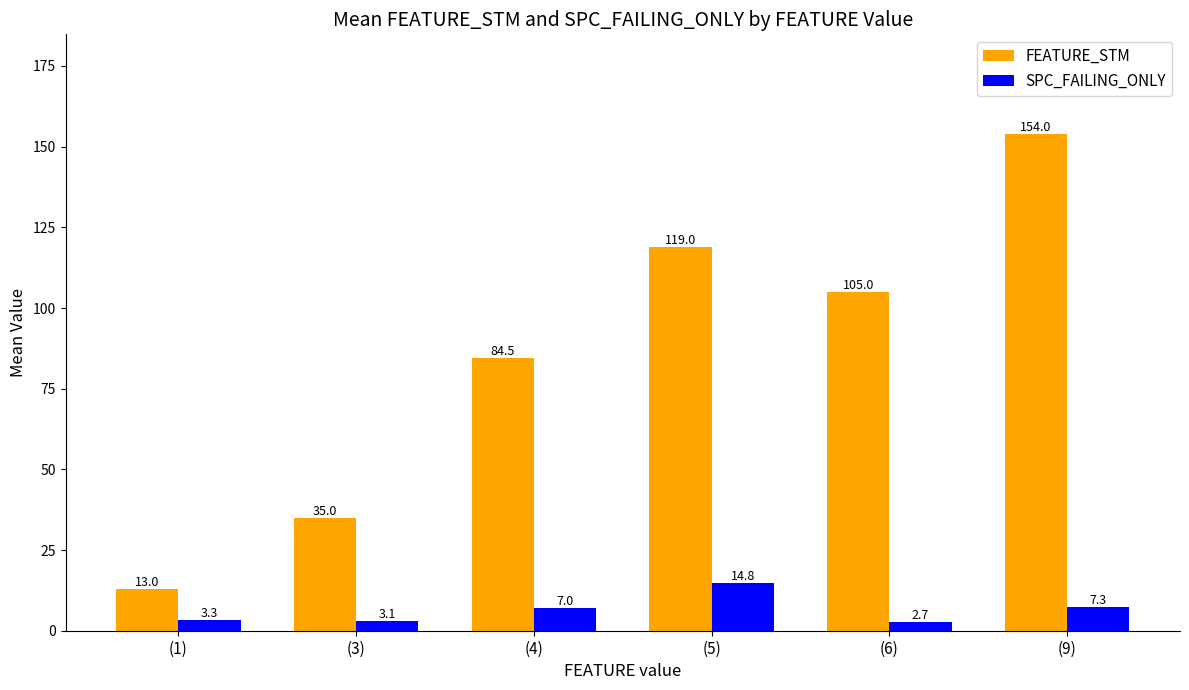

At how many categories does at least one series exceed 95?

3